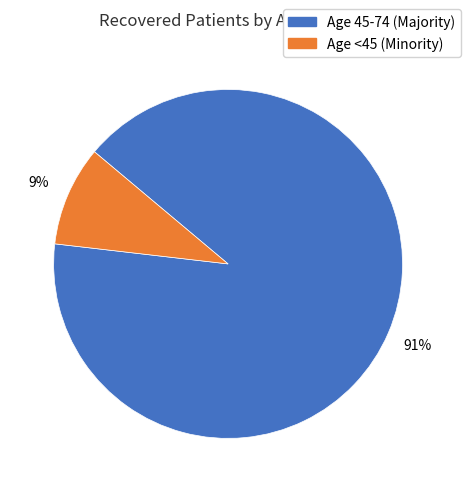

Does any single category account for the majority?

Yes